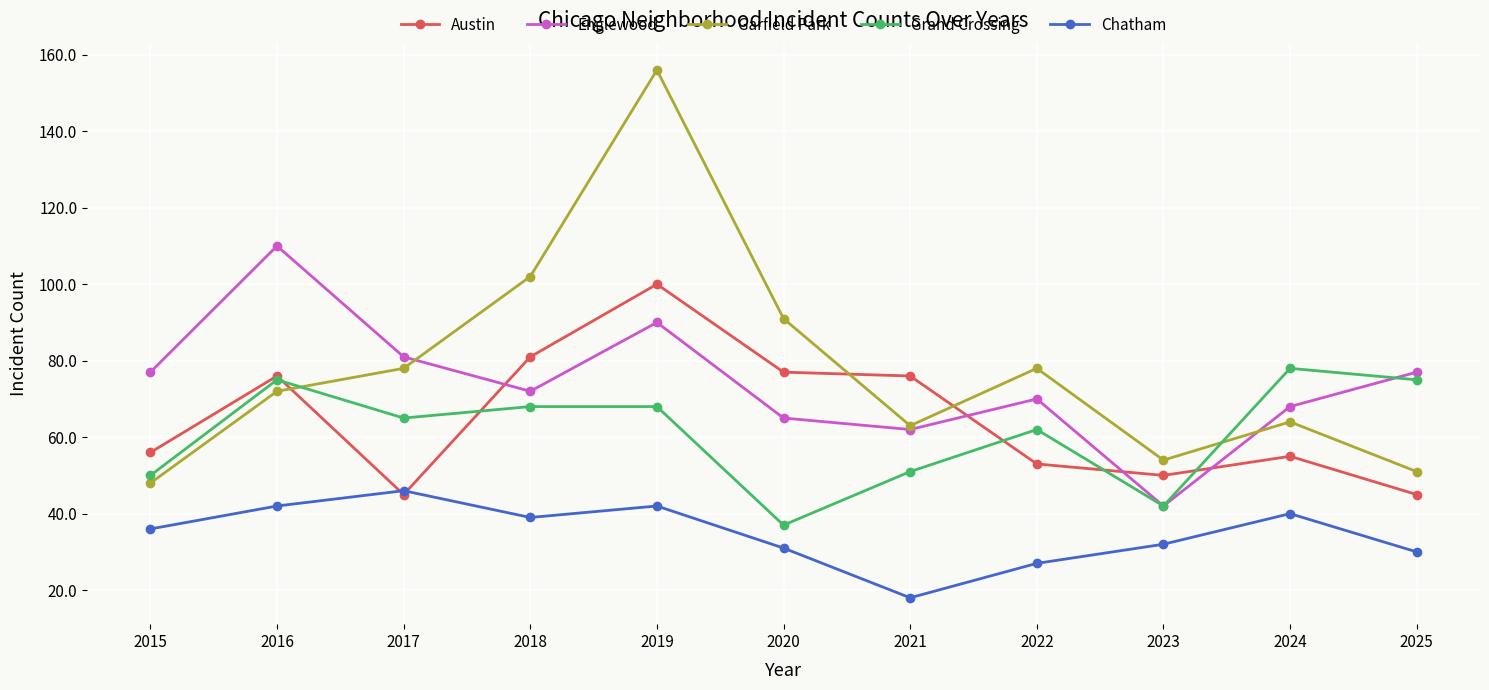

Which series has the widest spread of values?

Garfield Park